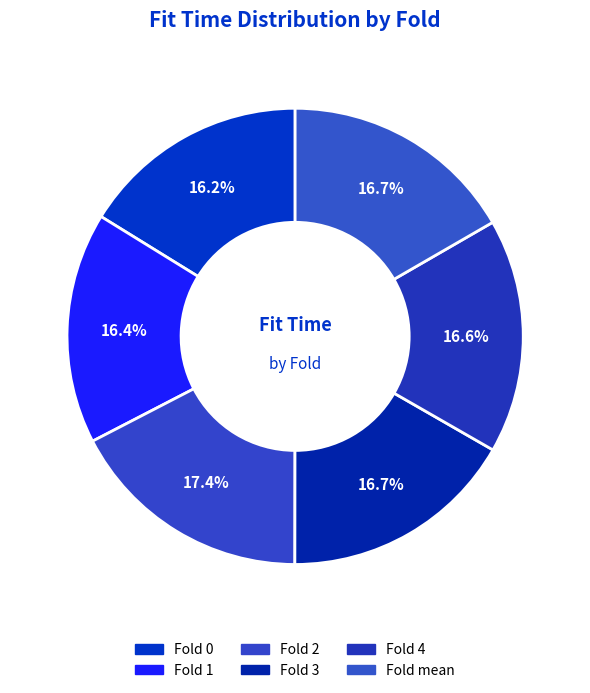

How many slices are in this pie chart?

6